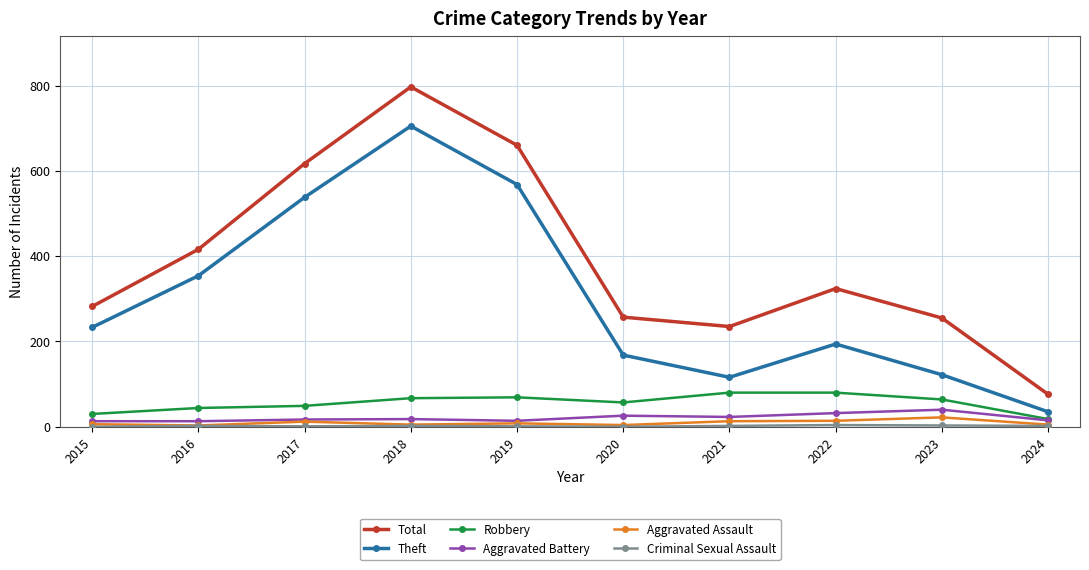

True or false: Theft and Aggravated Assault intersect in this chart.

False